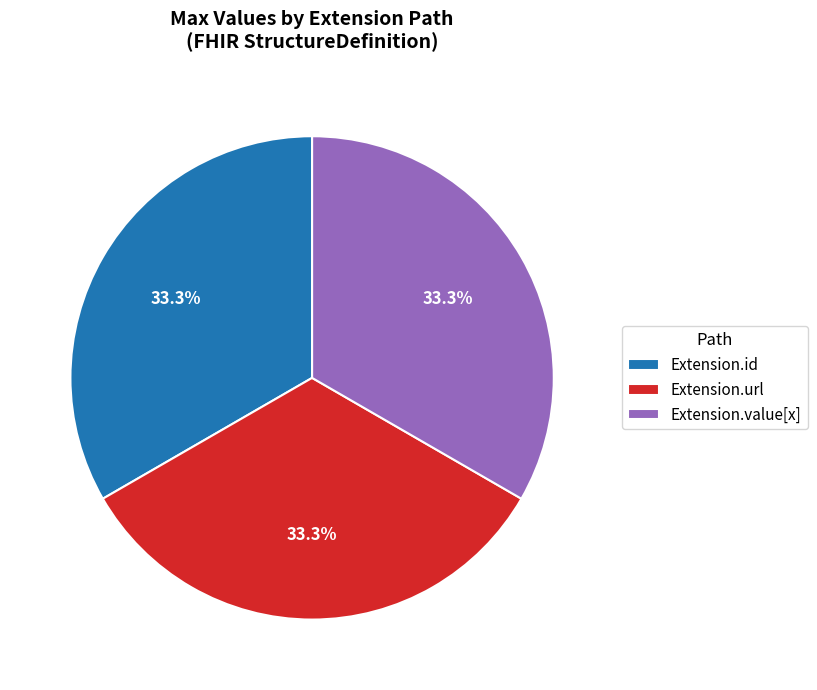

Combined, do Extension.url and Extension.id account for over 50%?

Yes